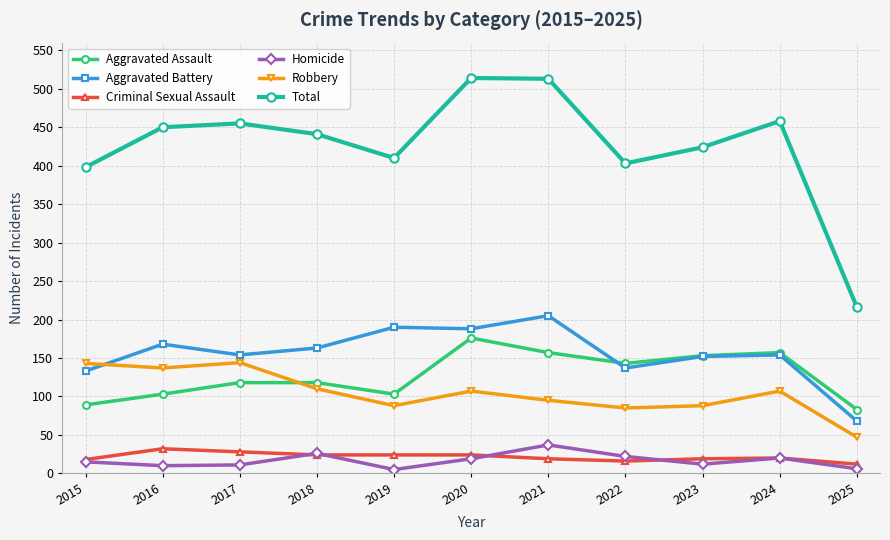

The value of Aggravated Assault at 2018 is 68. True or false?

False